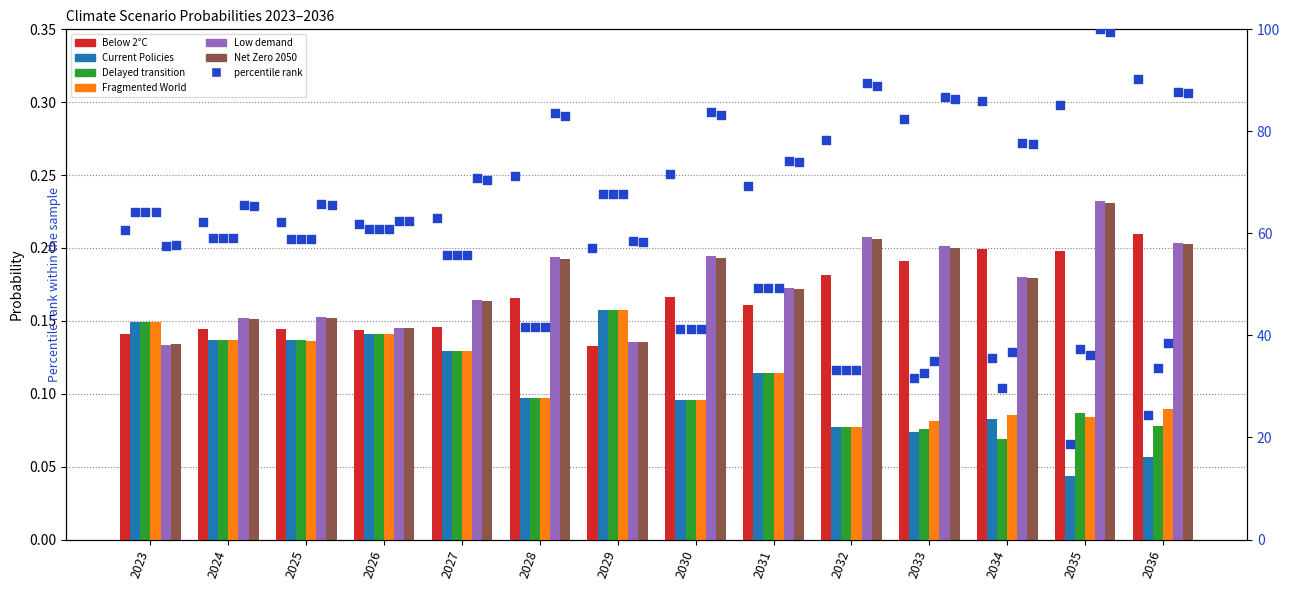

At how many categories does at least one series exceed 28?

14